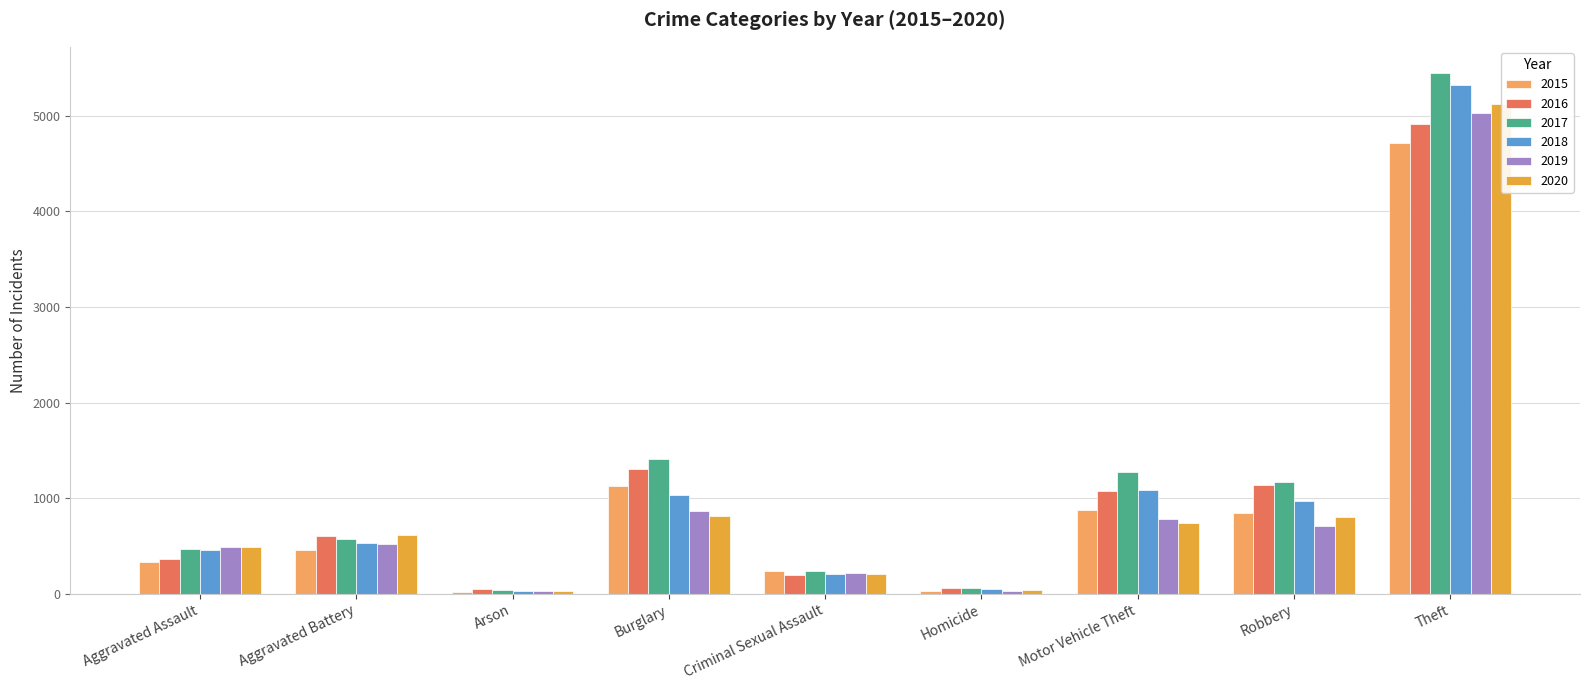

At how many categories does at least one series exceed 3580?

1